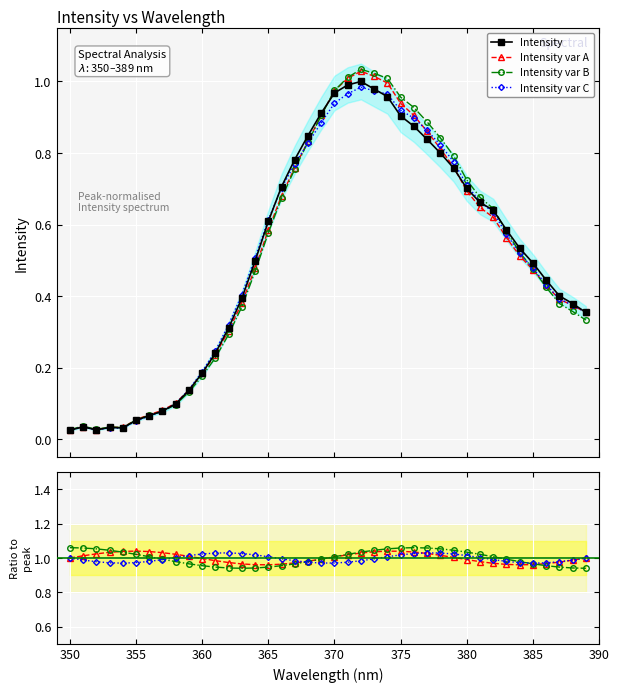

True or false: Intensity var B has more than 0 points higher than both neighbors.

True